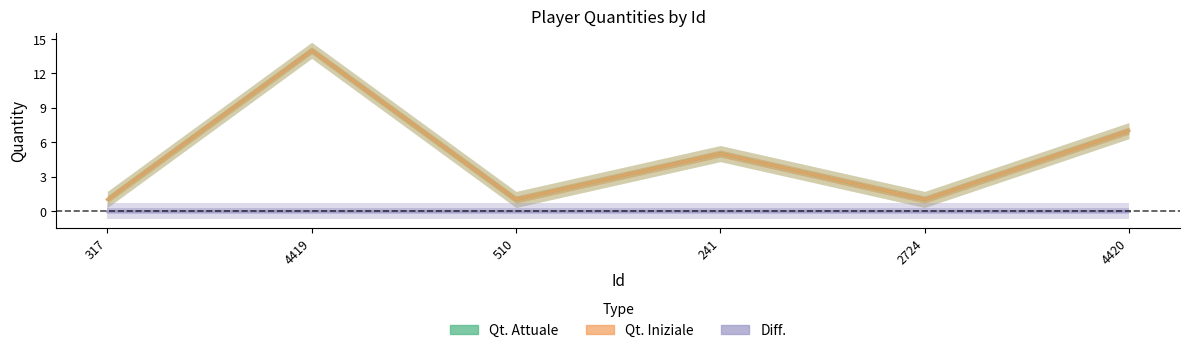

True or false: Qt. Iniziale and Qt. Attuale intersect in this chart.

False